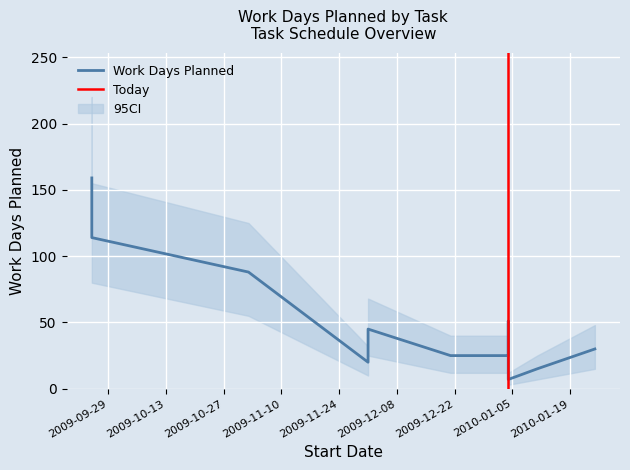

How many categories are shown in the chart?

11